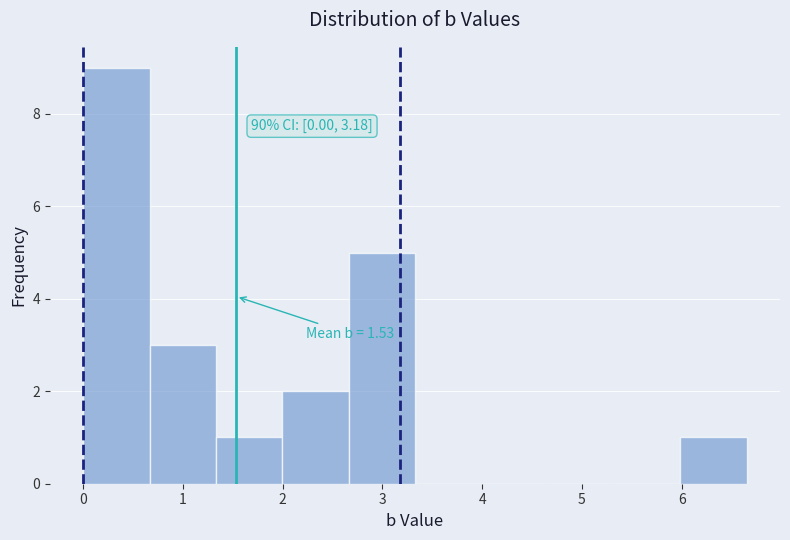

Which range on the x-axis has the tallest bar?

0.0 to 0.7